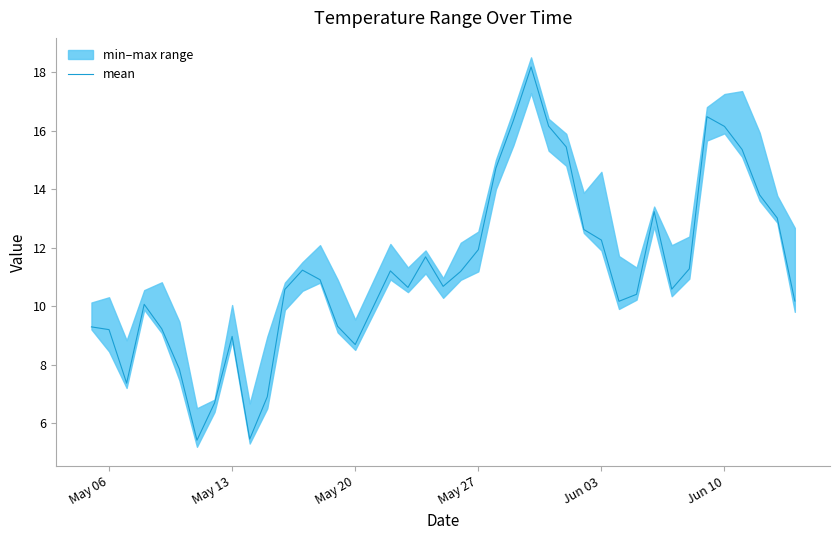

What is the average value?

11.3